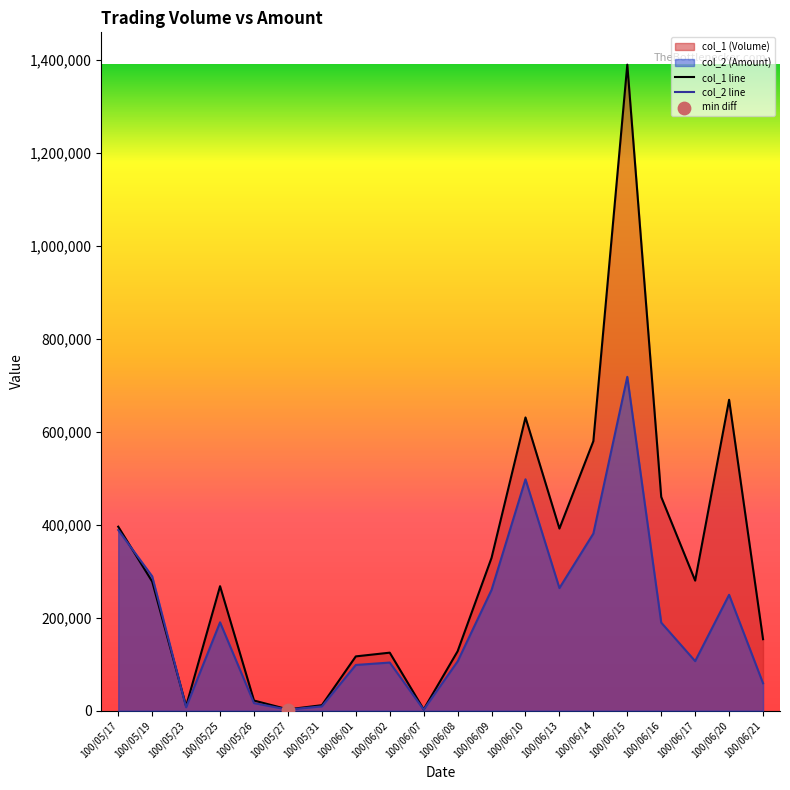

What is the total value across all series at 100/06/13?

655920